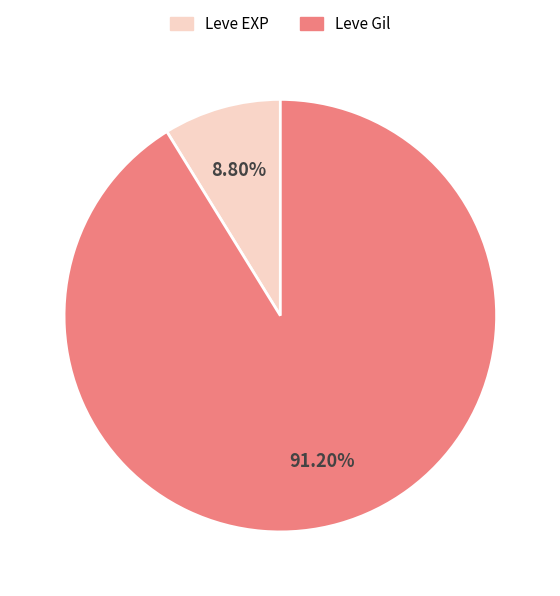

Combined, do Leve EXP and Leve Gil account for over 50%?

Yes